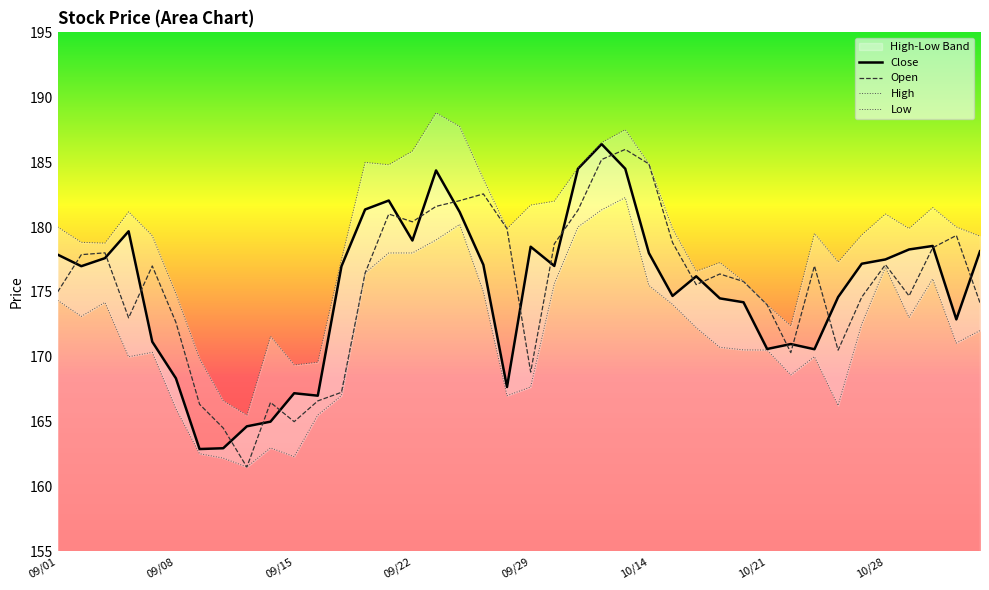

What is the highest value of the Close series?

186.4